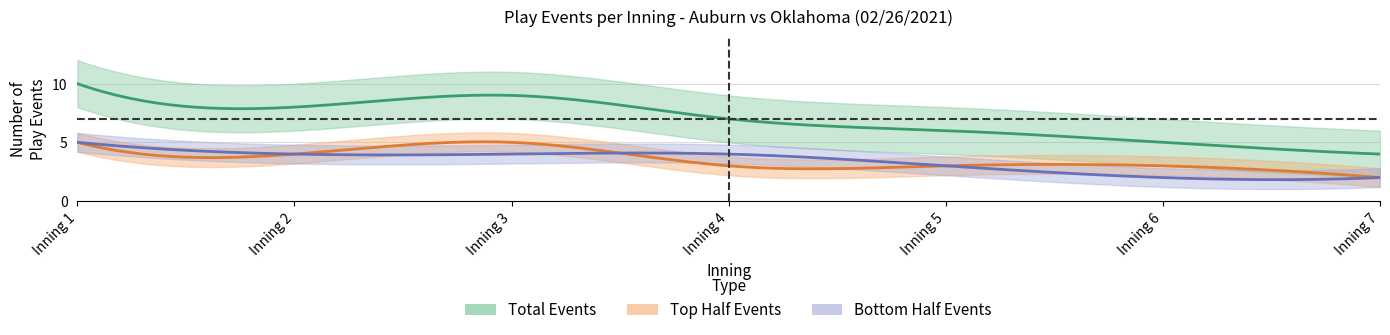

True or false: inning_center and inning_upper intersect in this chart.

False